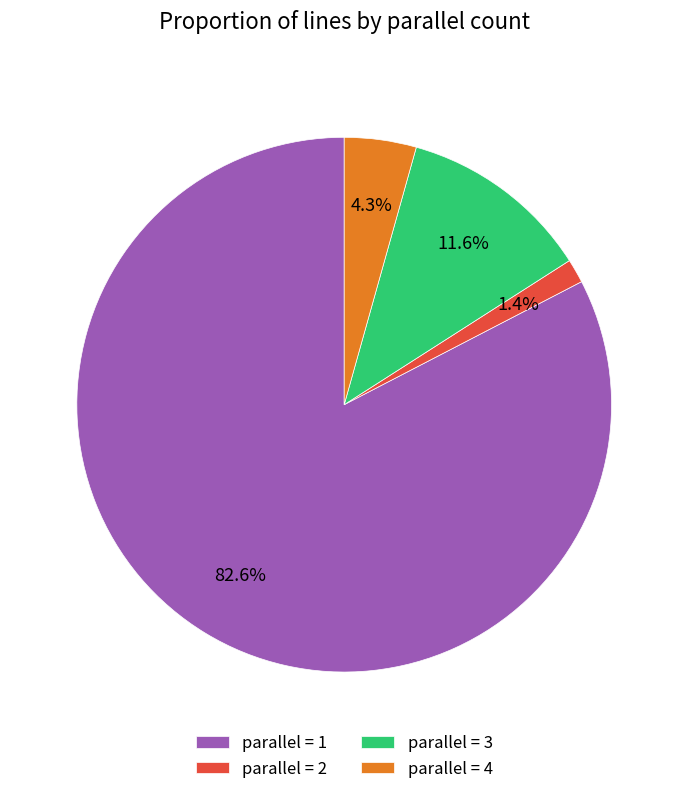

Rank the categories by value from highest to lowest.

parallel = 1, parallel = 3, parallel = 4, parallel = 2